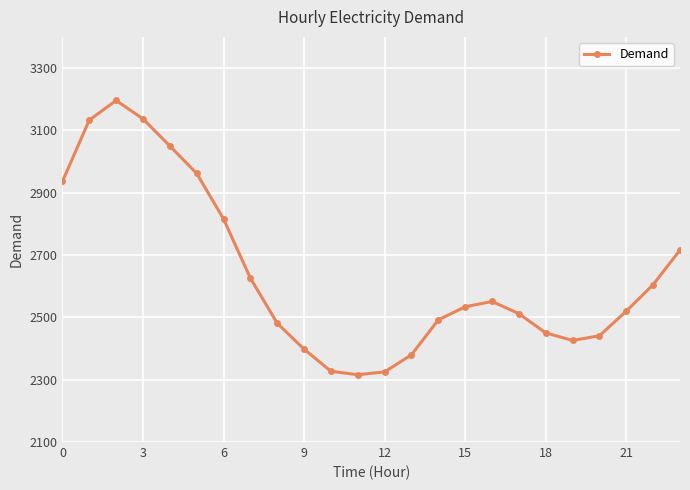

What is the sum of all values?

63330